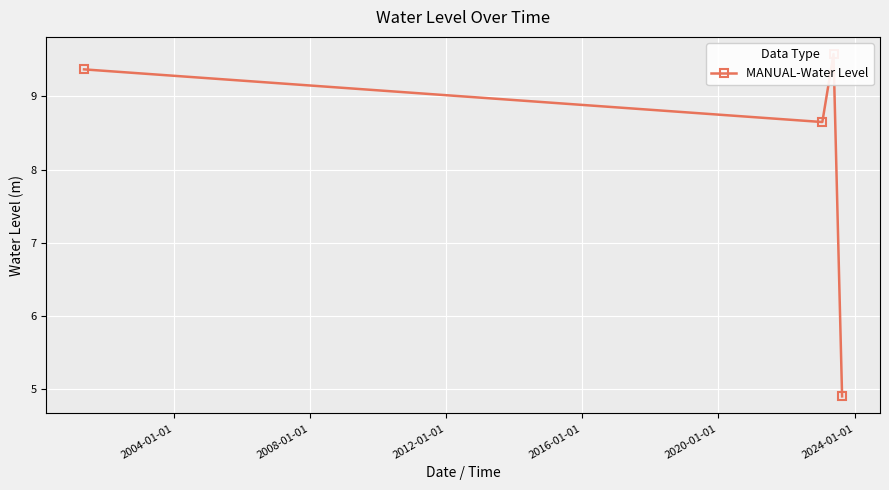

How many interior local valleys (lower than both neighbors) does the data have?

1